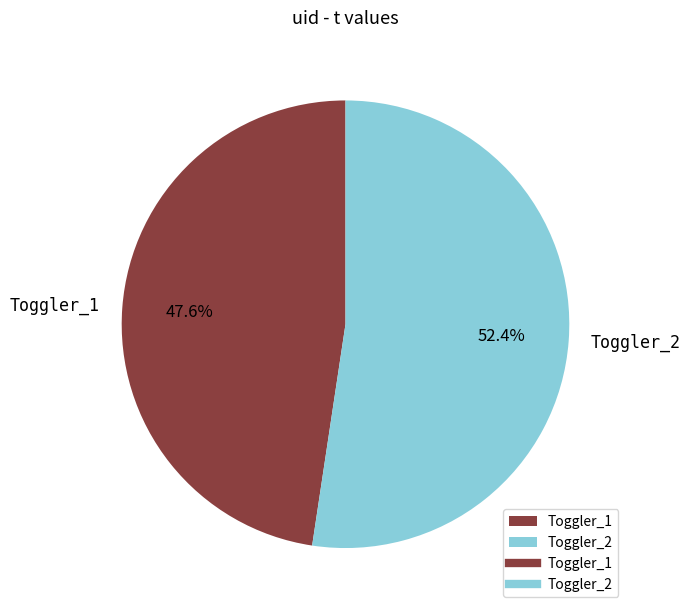

Count the number of slices in the pie.

2